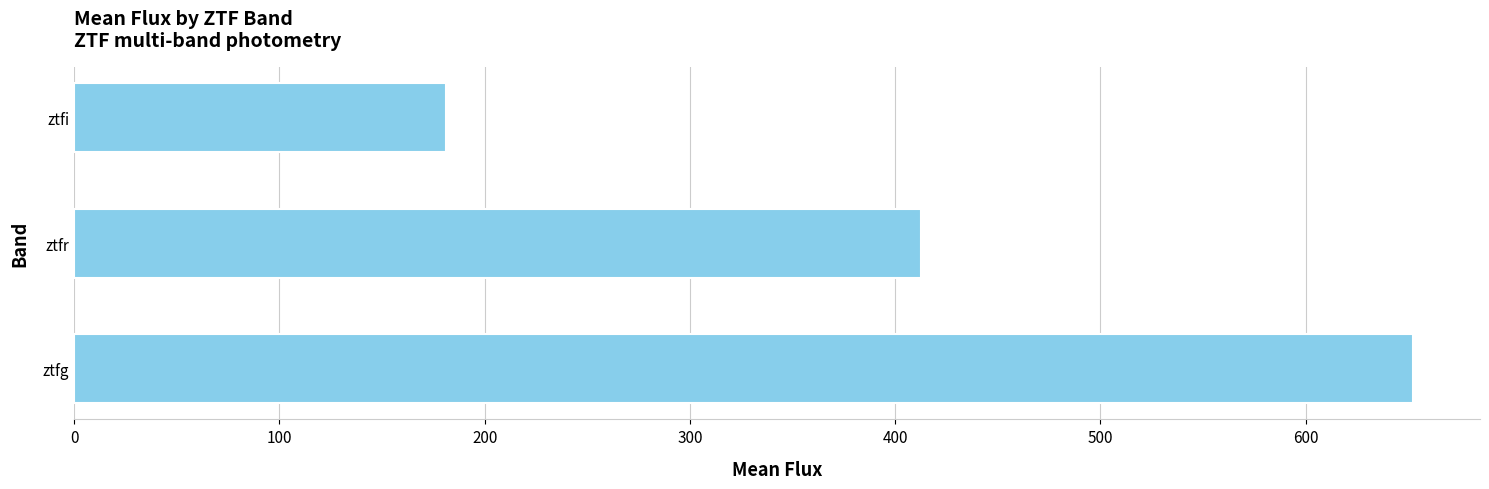

List the labels in order of value, smallest first.

ztfi, ztfr, ztfg